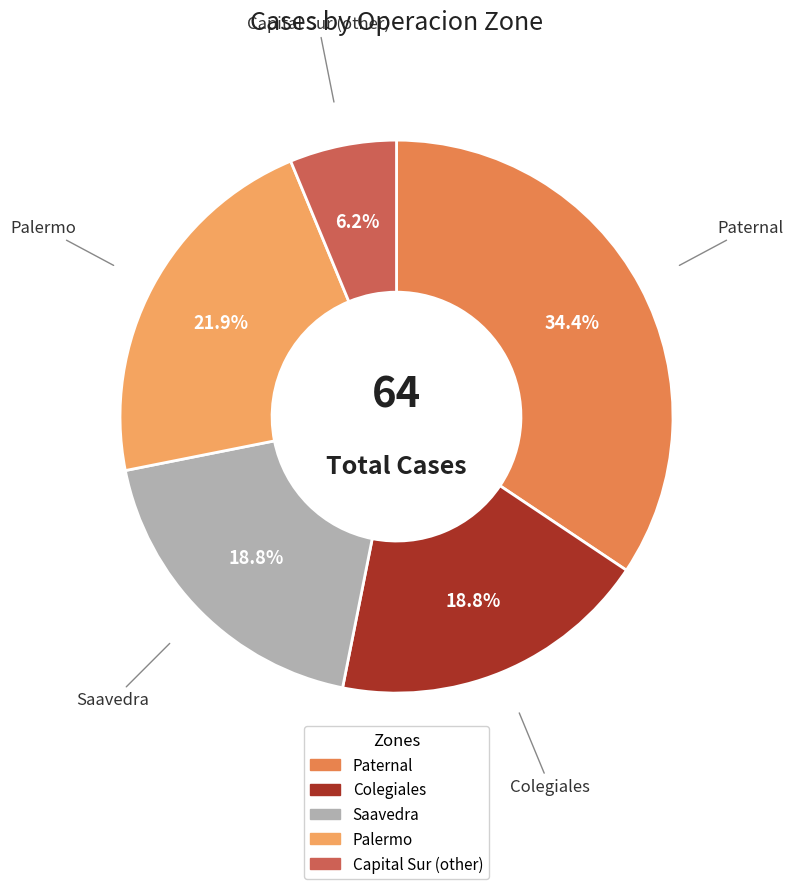

To the nearest percent, what is the difference between the largest and smallest slice percentages?

28%